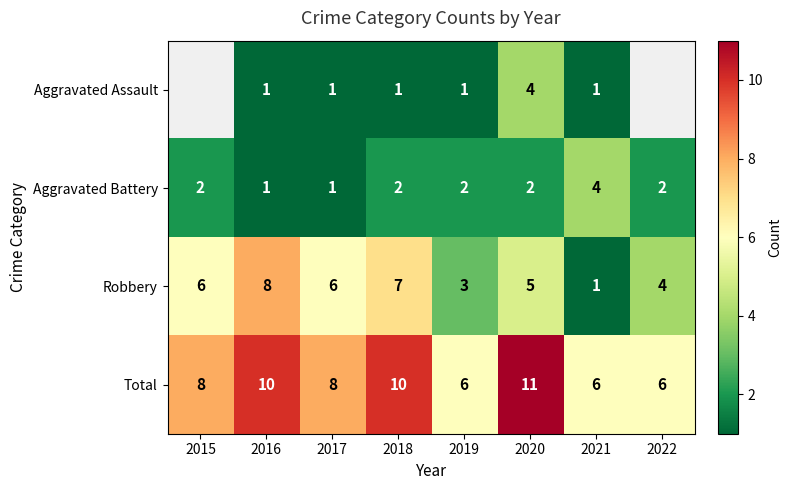

How many categories are shown in the chart?

8